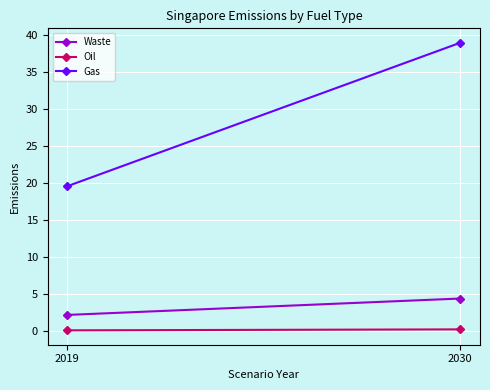

What is the difference between the Gas values at 2030 and 2019?

19.4